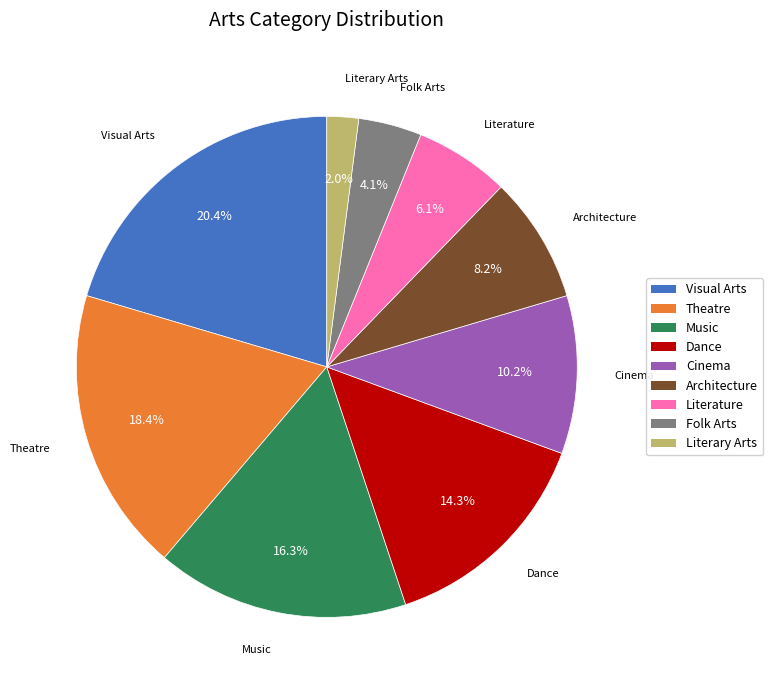

To the nearest percent, what portion does Dance represent?

14%